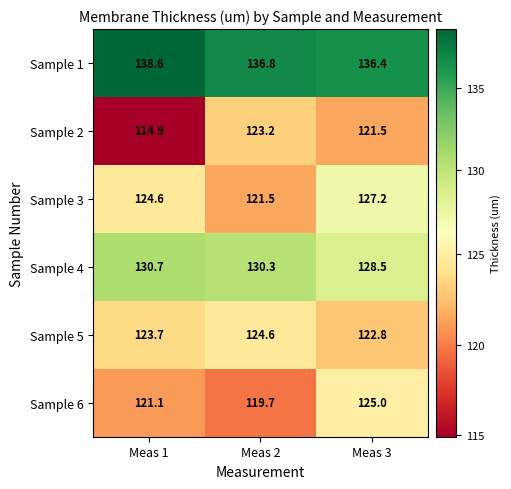

Where does the Sample 6 series first go above 121?

Meas 1